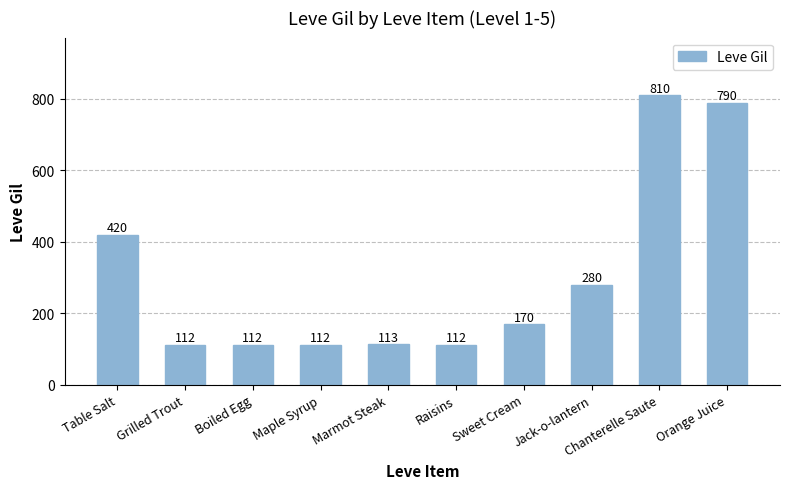

Count the number of data series in this chart.

1